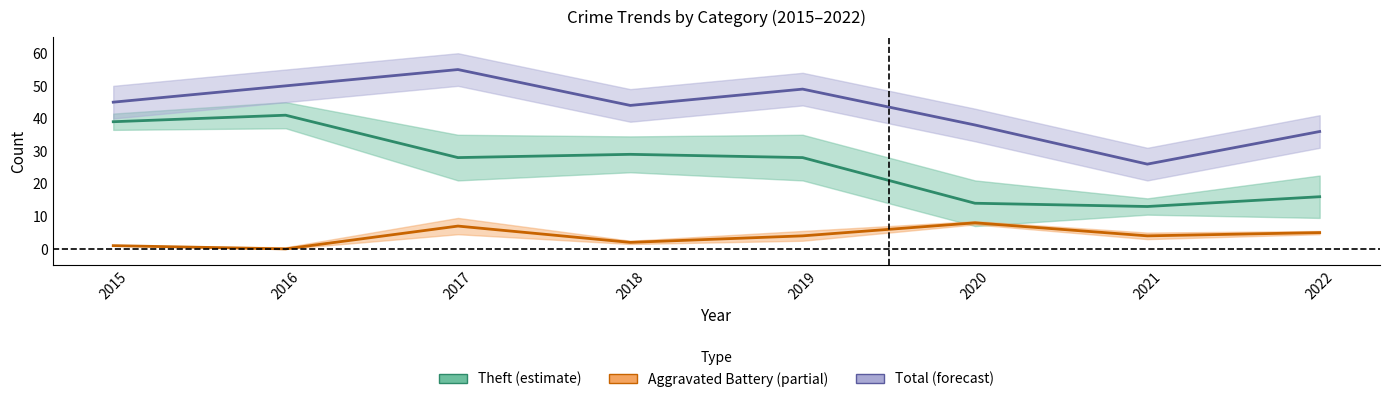

Which category has the highest value in the Theft (estimate) series?

2016